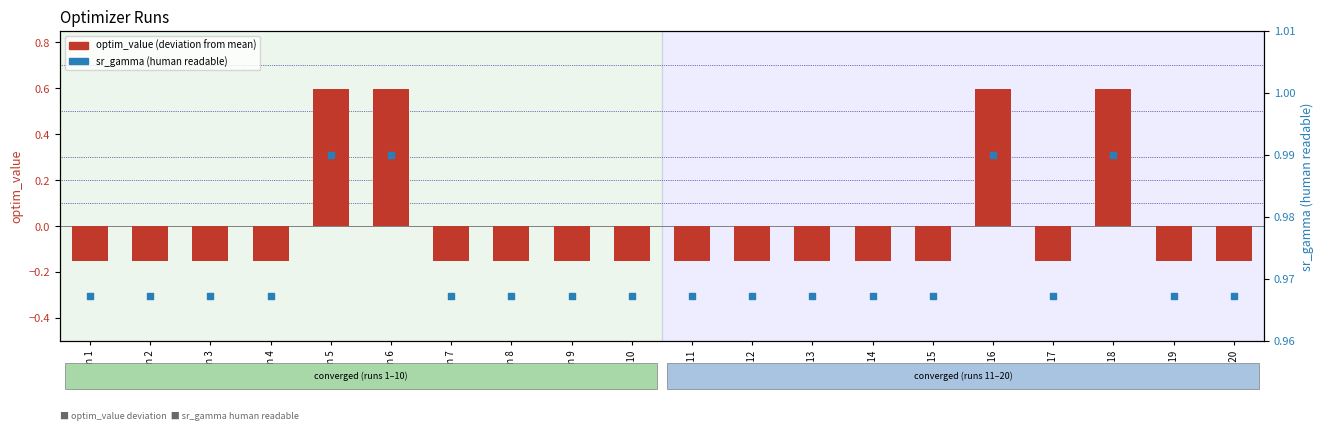

Which series has the widest spread of Y values?

optim_value (deviation from mean)